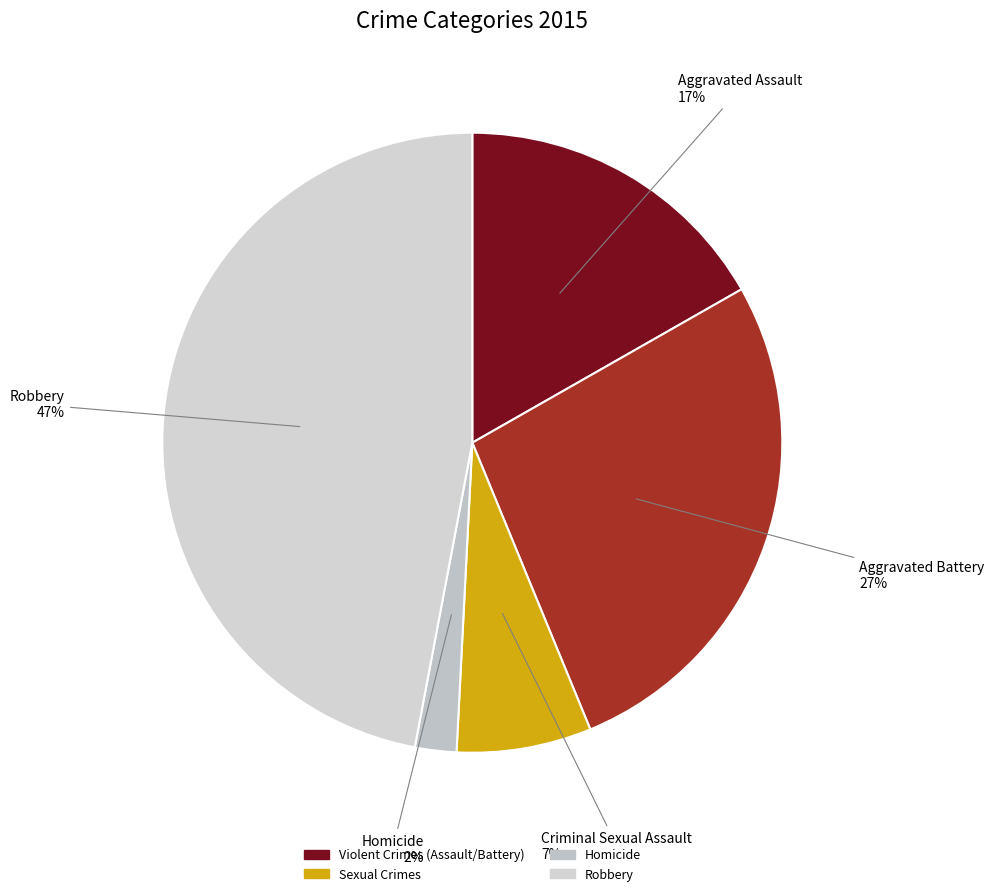

Is the sum of Robbery and Criminal Sexual Assault greater than half?

Yes